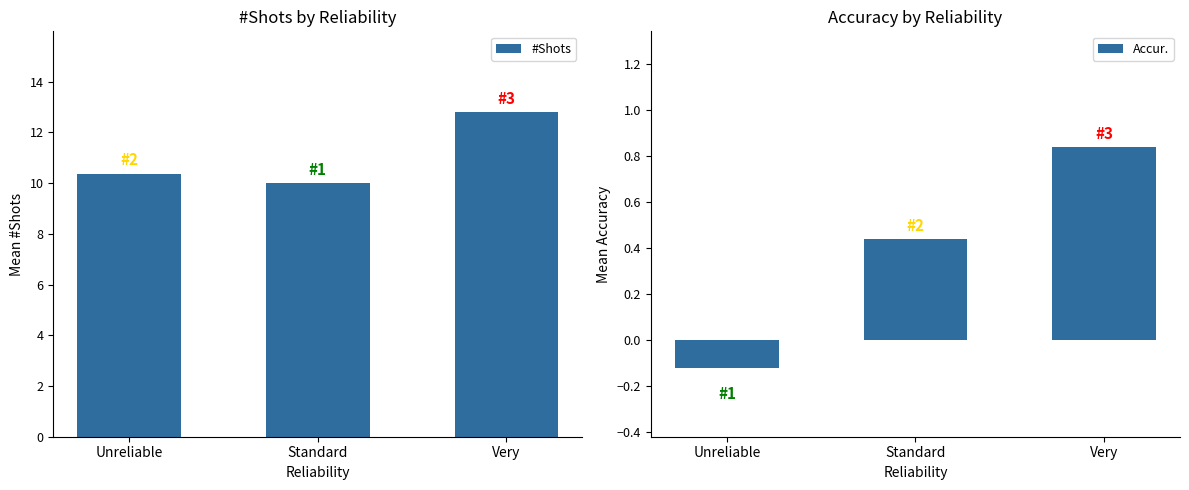

What is the sum of the Accur. values at Unreliable and Very?

0.7